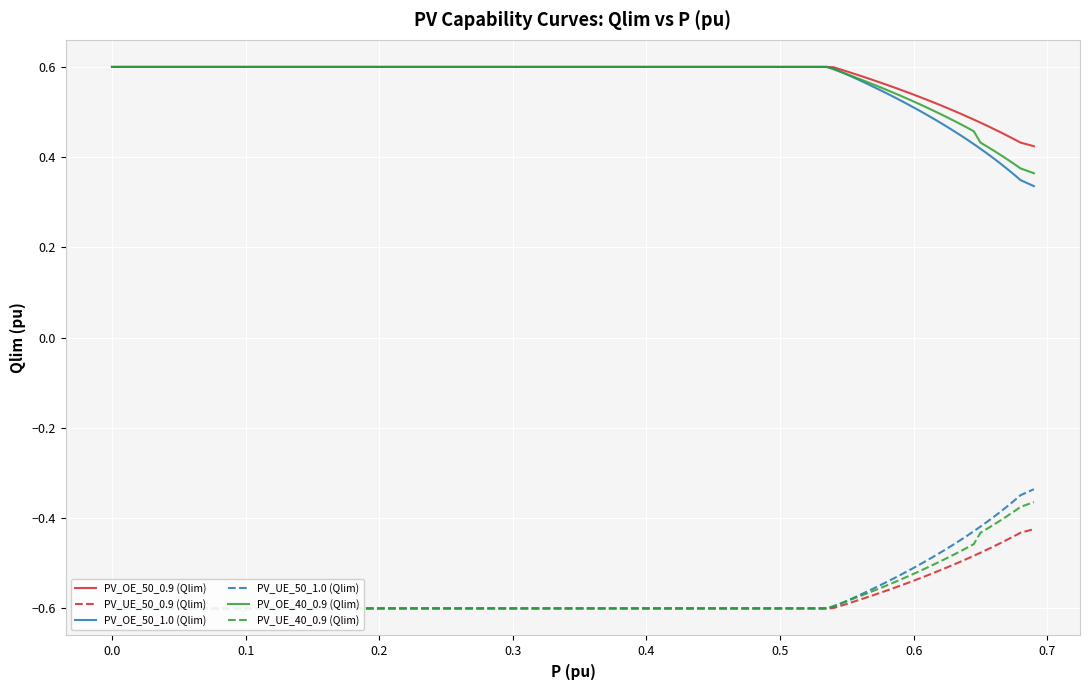

How many lines are shown in the chart?

6